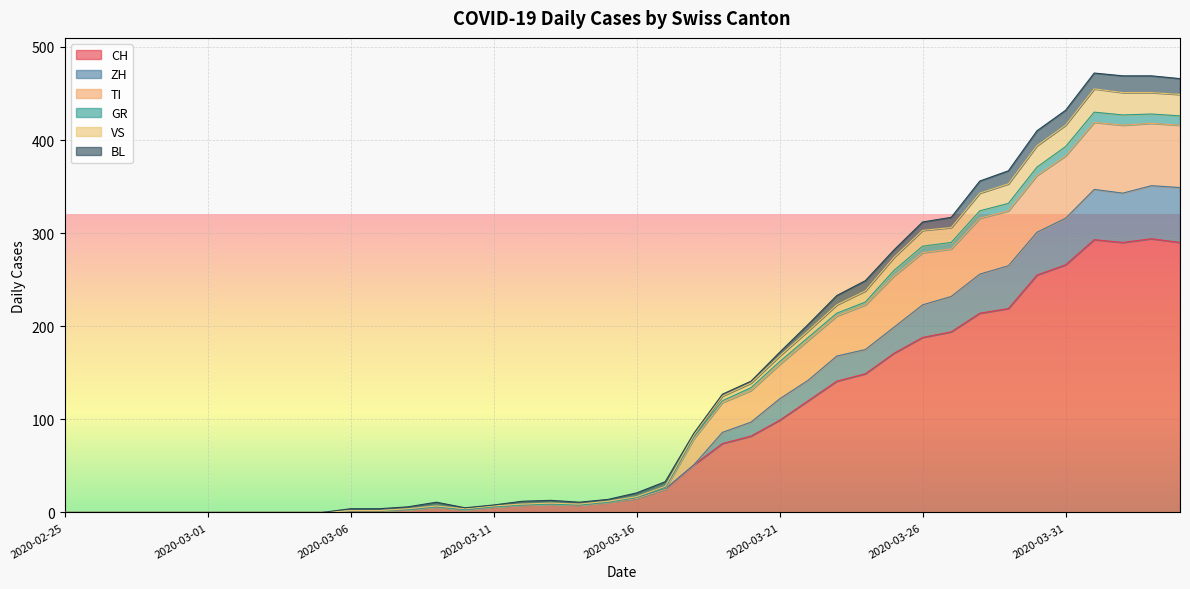

What is the maximum value for CH?

294